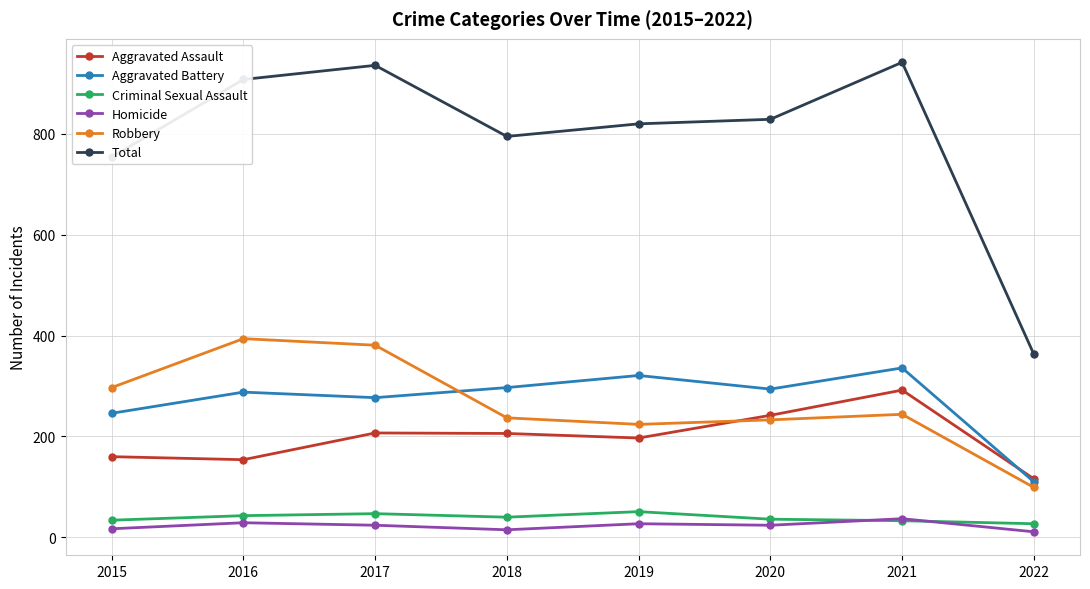

What is the difference between the maximum and minimum values in the Aggravated Assault series?

176